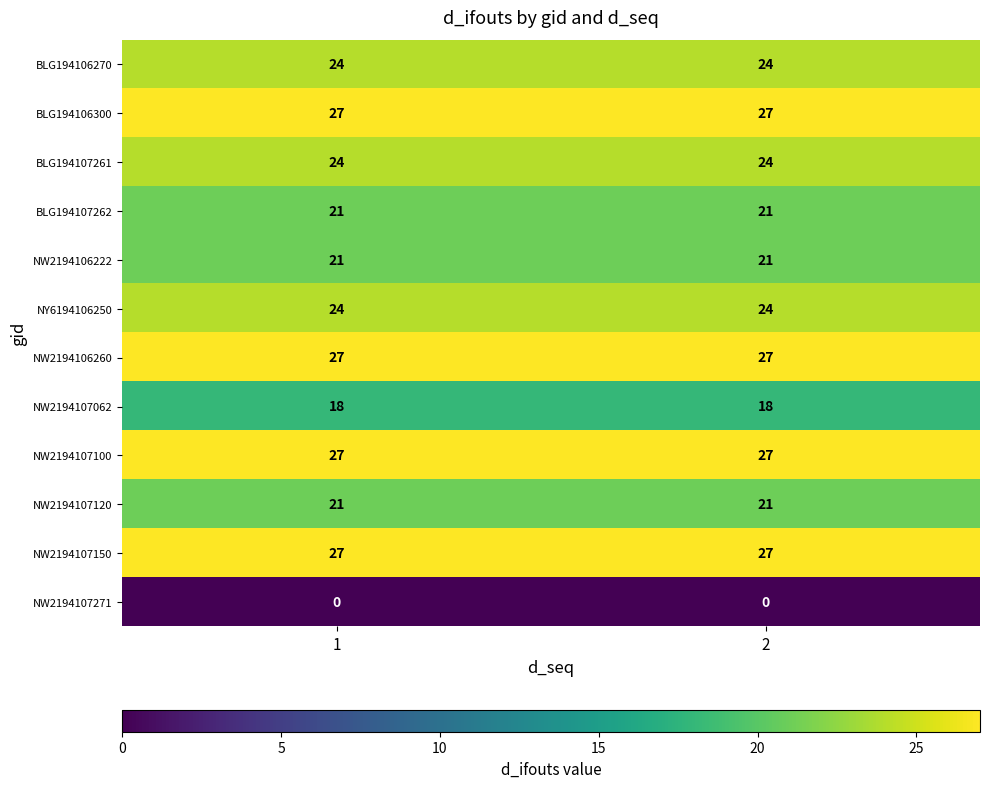

What is the maximum value shown in the chart?

27